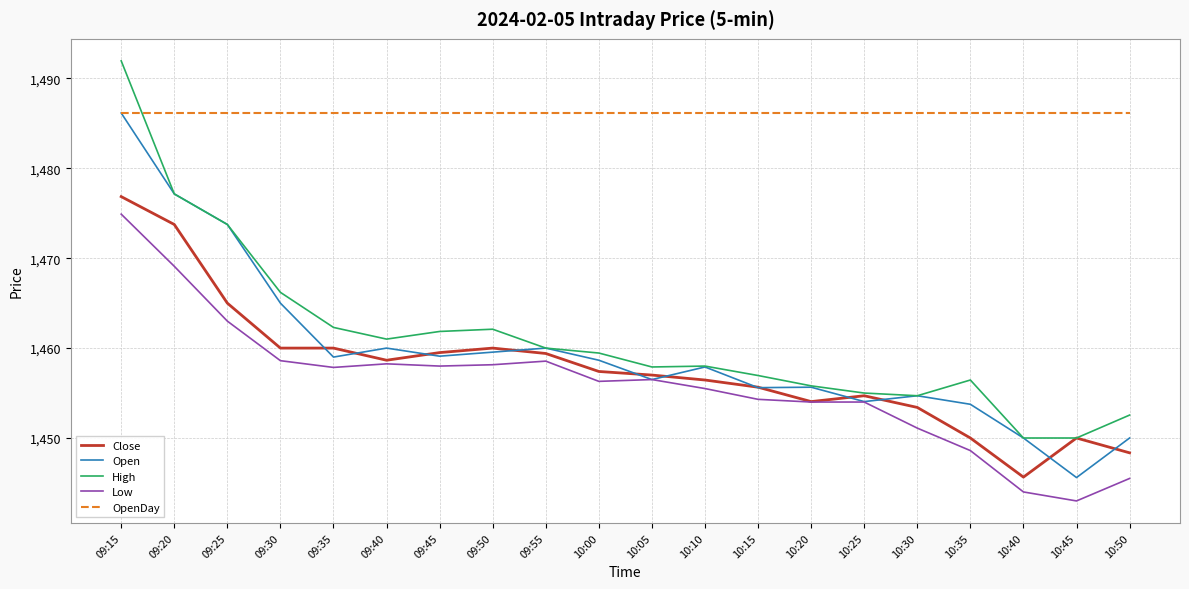

What position from the left is 10:20?

14